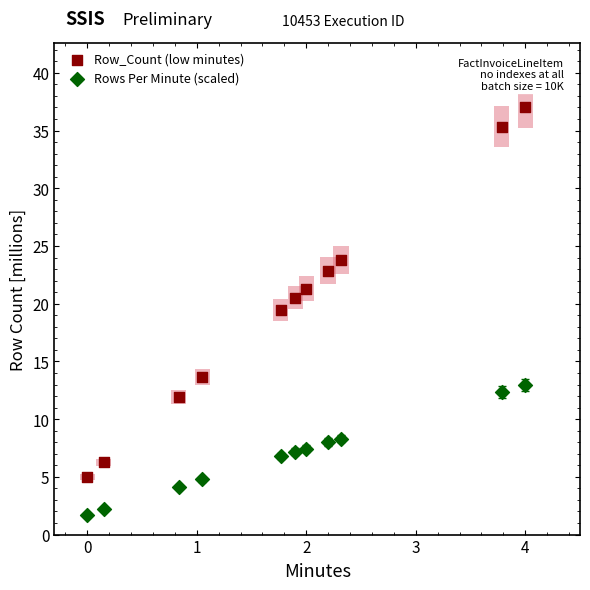

Across all series, what Y value is closest to 19?

19.4